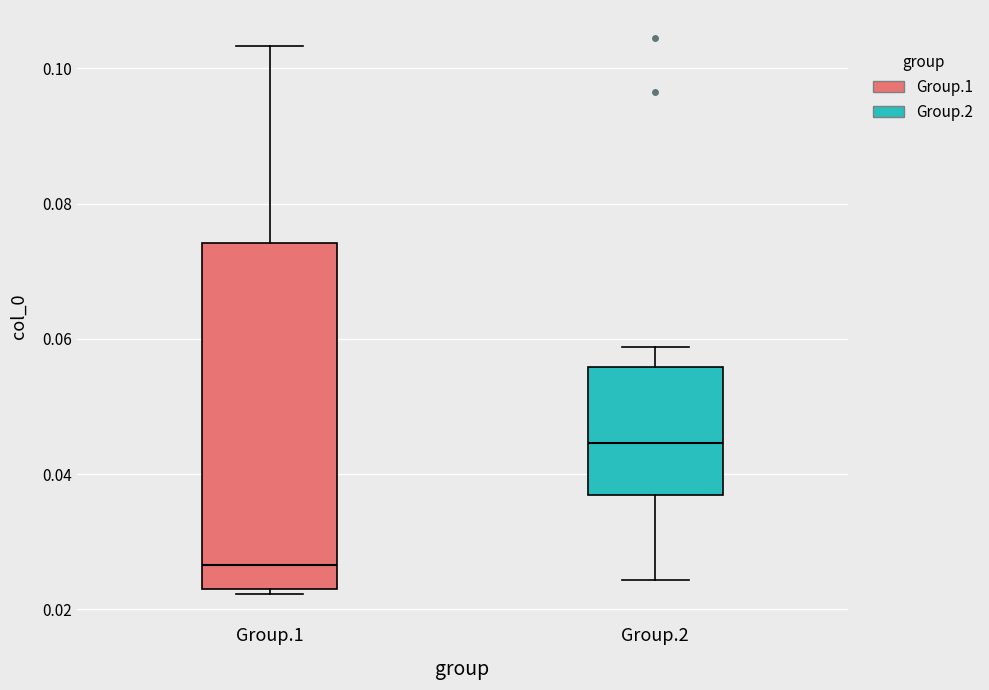

Reading left to right, read every box against the y-axis: the position of its median line, the range the box covers, and the ends of its whiskers. The values are not printed on the chart, so give them approximately, as read against the axis.

Group.1: median 0.026, box 0.022 to 0.074, whiskers 0.022 (just below the box's lower edge) to 0.104
Group.2: median 0.044, box 0.036 to 0.056, whiskers 0.024 to 0.058